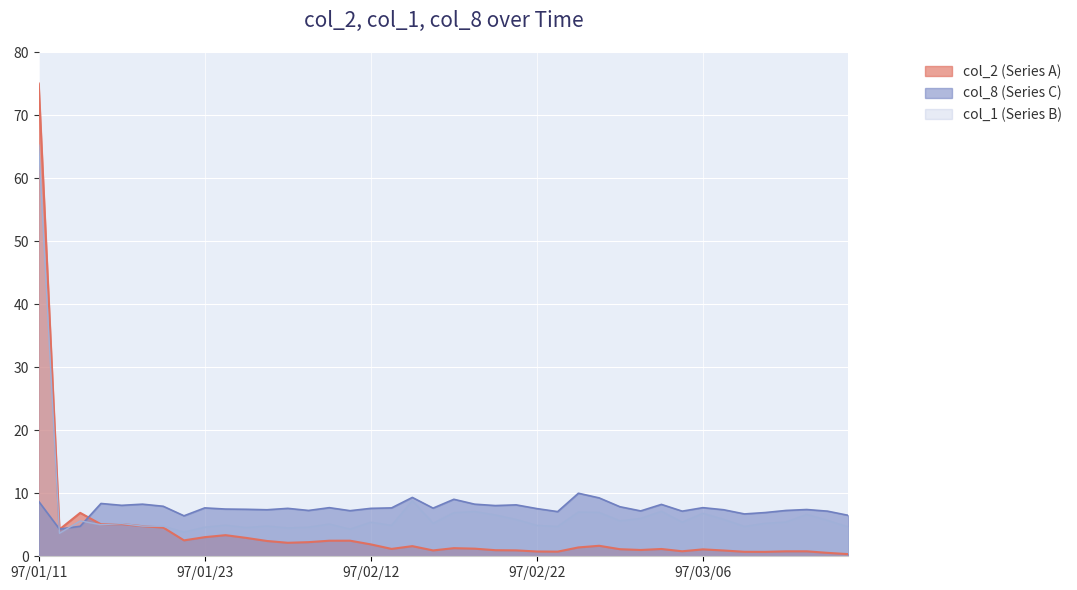

Which series has the widest spread of values?

col_2 (Series A)